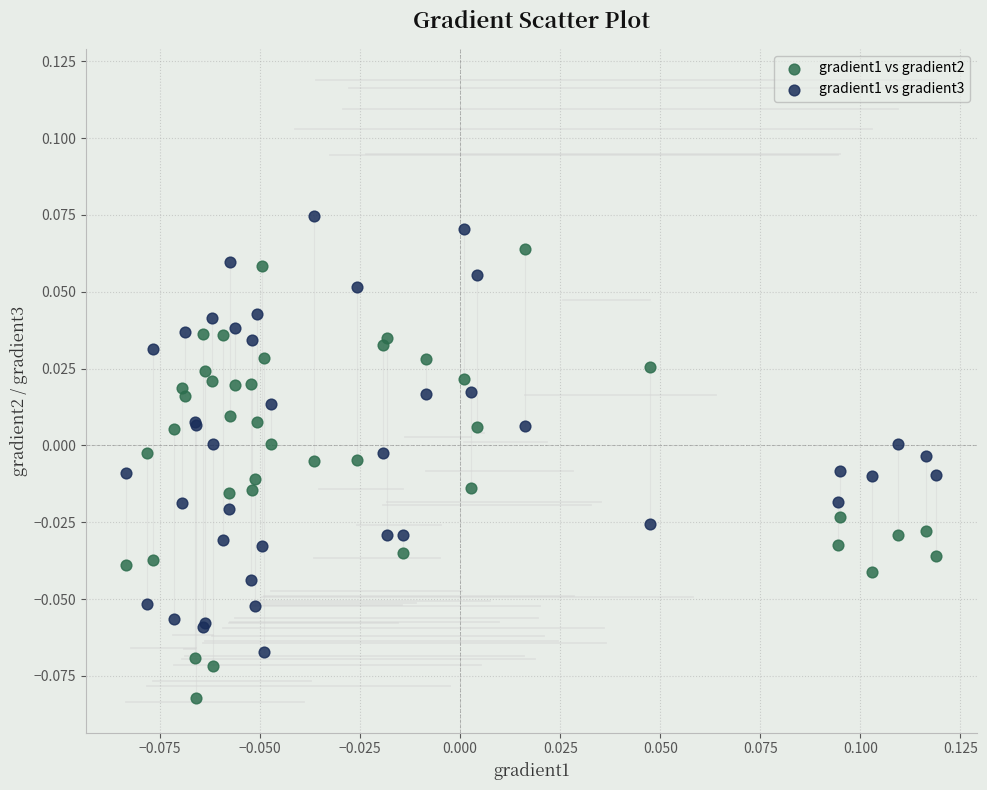

Which series has the largest Y range (max minus min)?

gradient1 vs gradient2